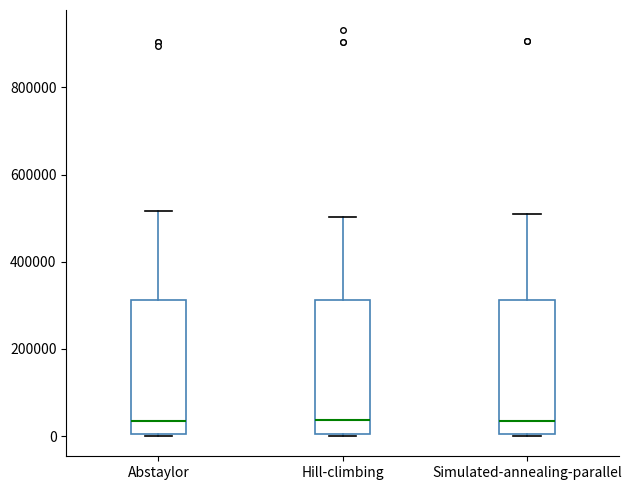

Reading left to right, read every box against the y-axis: the position of its median line, the range the box covers, and the ends of its whiskers. The values are not printed on the chart, so give them approximately, as read against the axis.

Abstaylor: median 40000, box 0 to 320000, whiskers 0 to 520000
Hill-climbing: median 40000, box 0 to 320000, whiskers 0 to 500000
Simulated-annealing-parallel: median 40000, box 0 to 320000, whiskers 0 to 500000